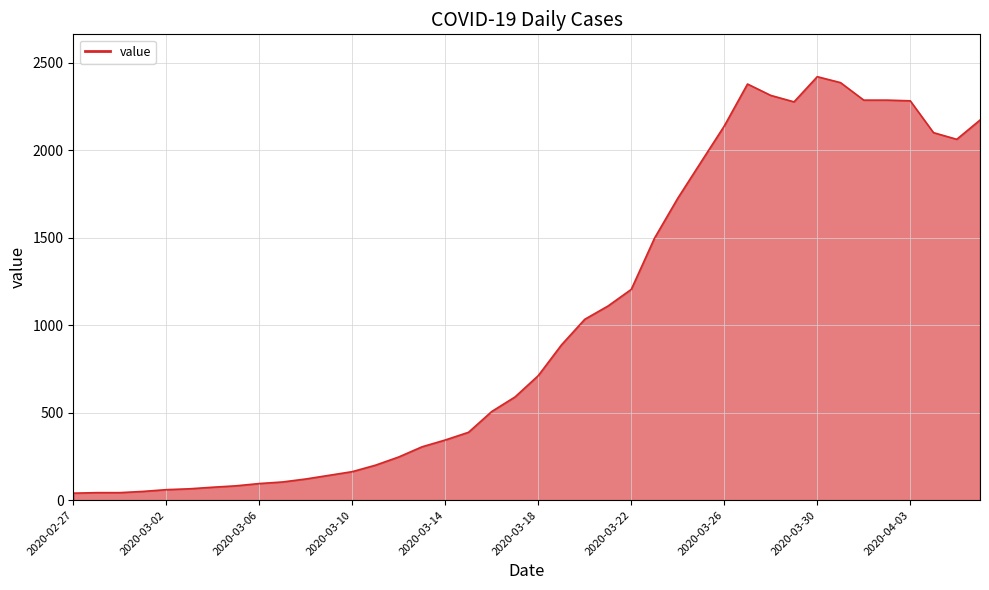

What is the maximum value shown in the chart?

2421